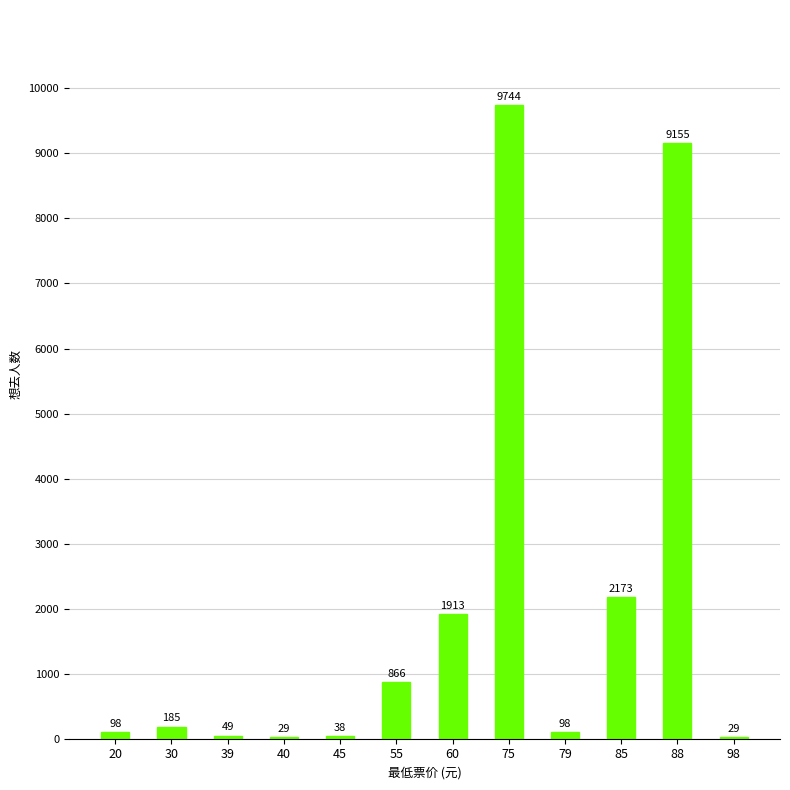

Reading left to right, extract all data points from this chart.

20=98	30=185	39=49	40=29	45=38	55=866	60=1913	75=9744	79=98	85=2173	88=9155	98=29